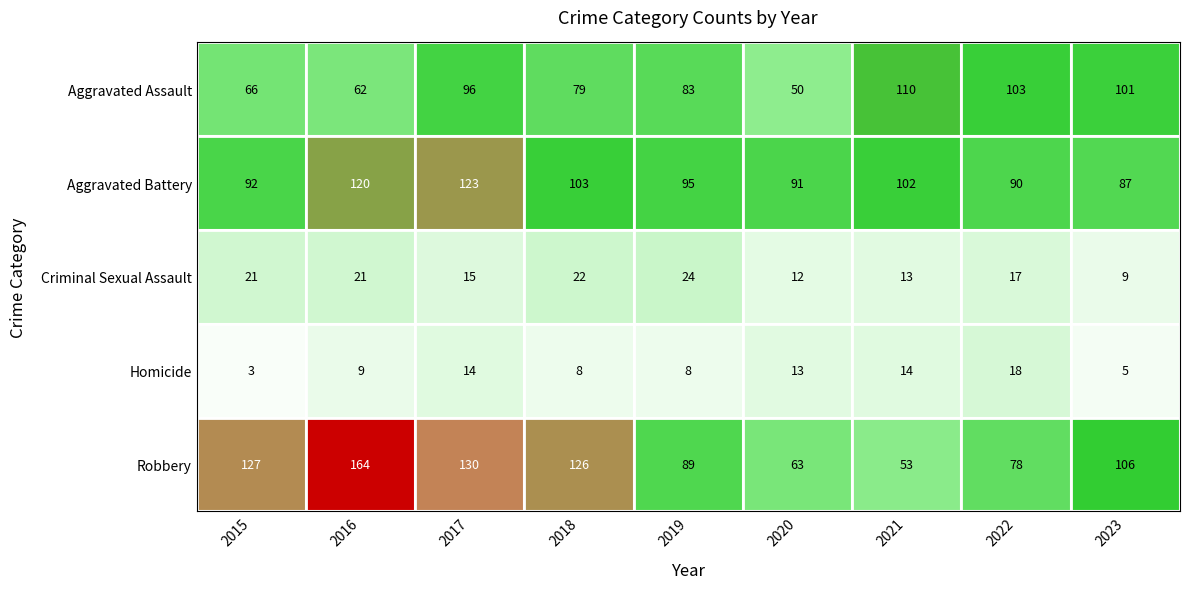

How many categories are shown in the chart?

9